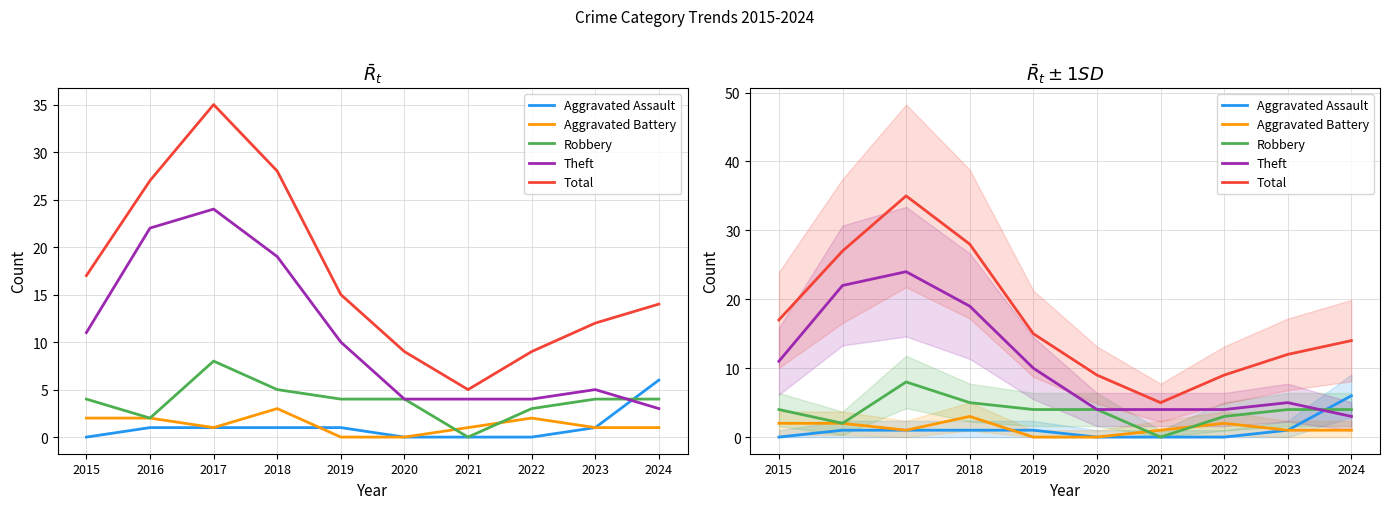

What is the total value across all series at 2023?

23